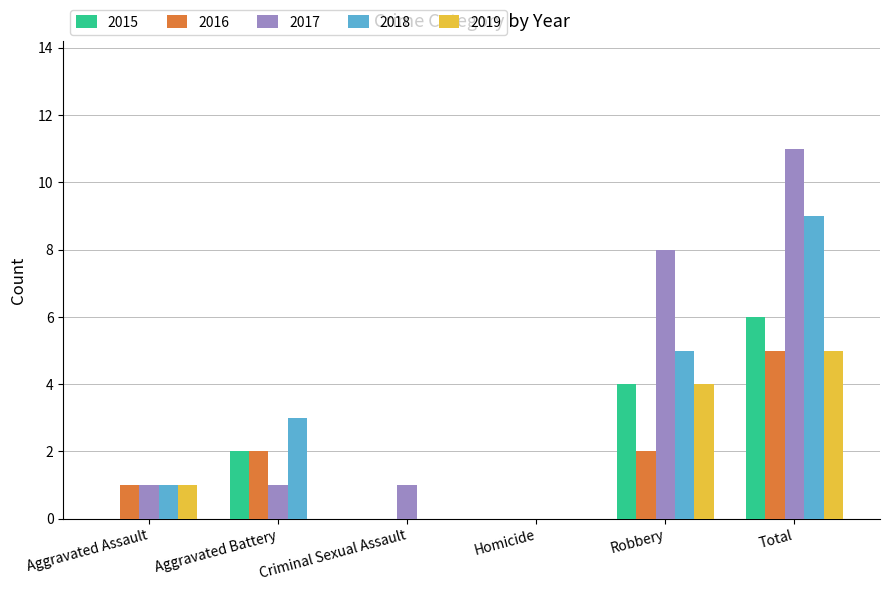

True or false: 2016 has a value of 1 at Robbery.

False